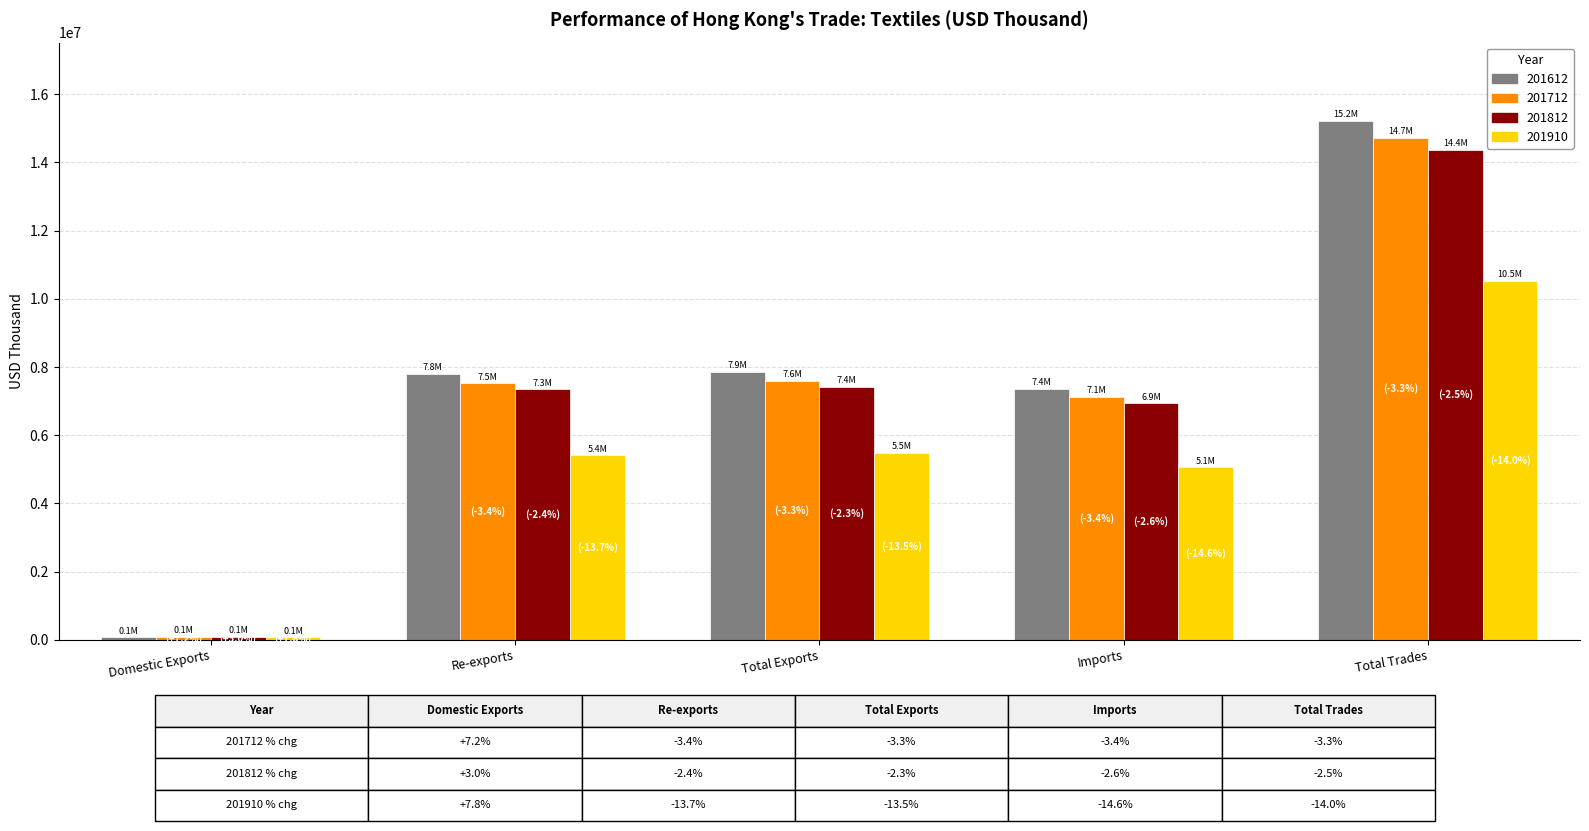

At which label does 201712 reach its minimum?

Domestic Exports